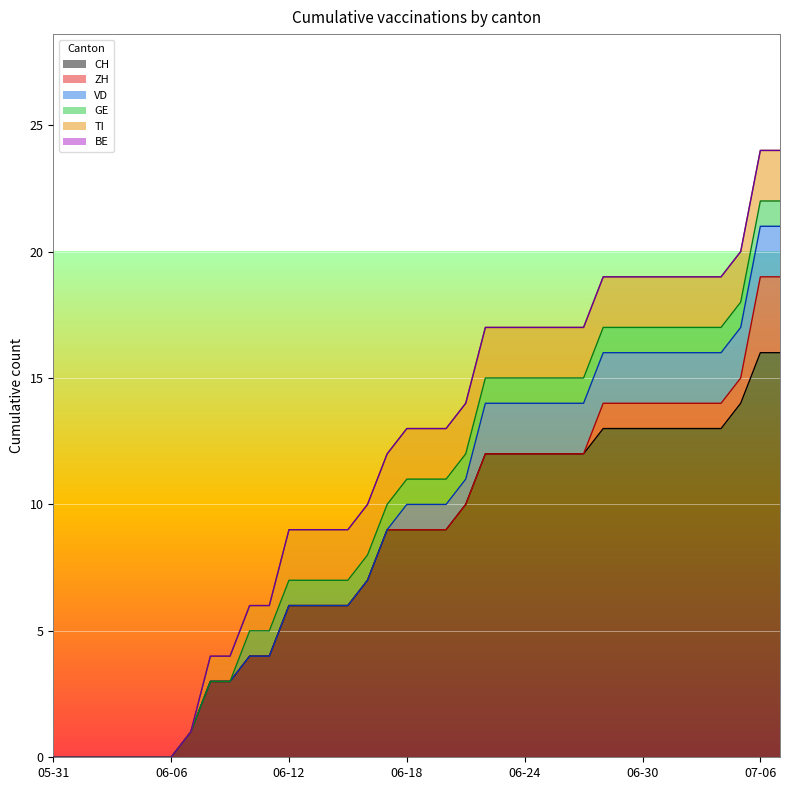

What is the sum of all TI values?

56